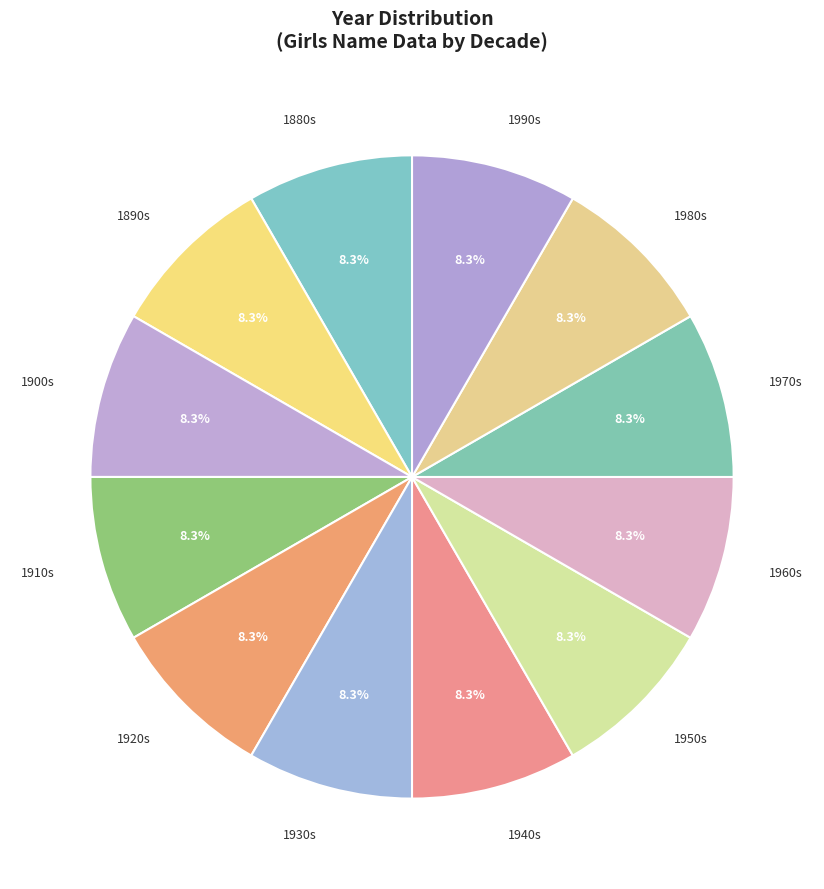

How many segments does this pie chart have?

12